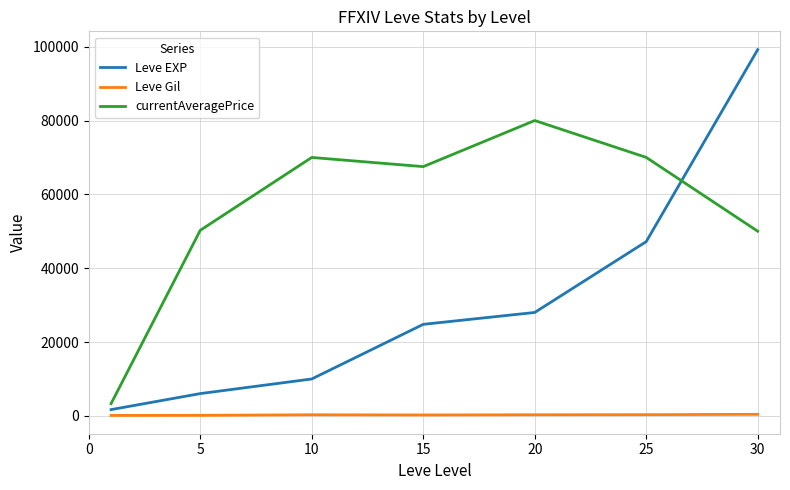

True or false: currentAveragePrice and Leve Gil intersect in this chart.

False